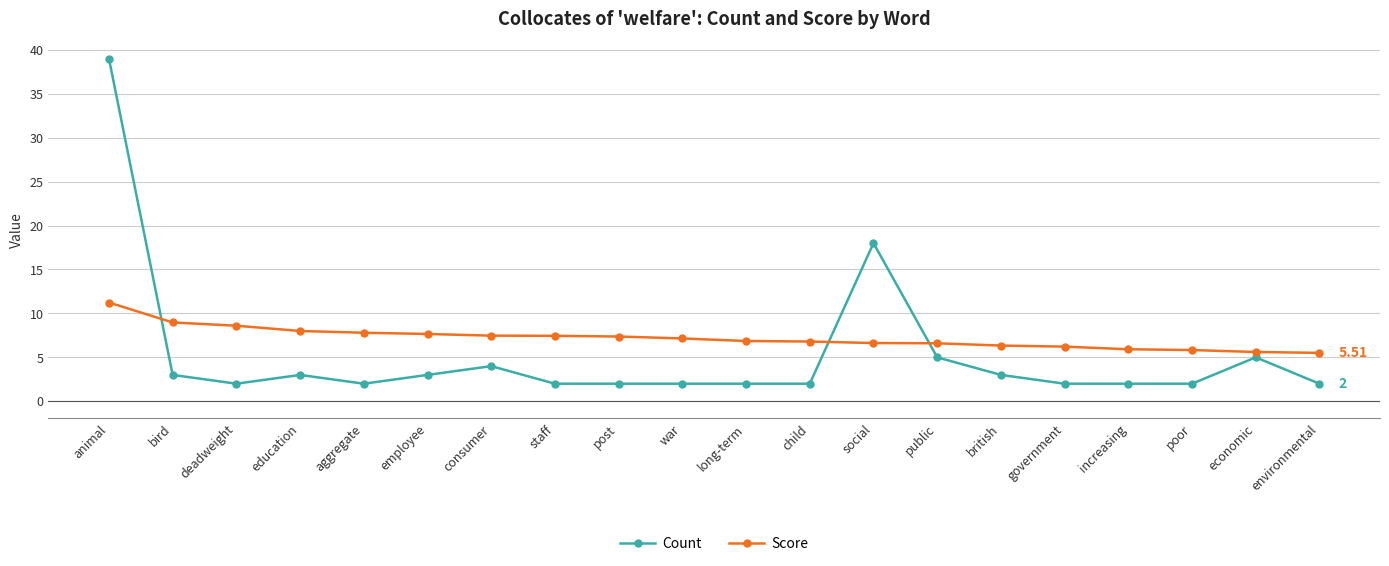

What is the sum of all Score values?

144.0